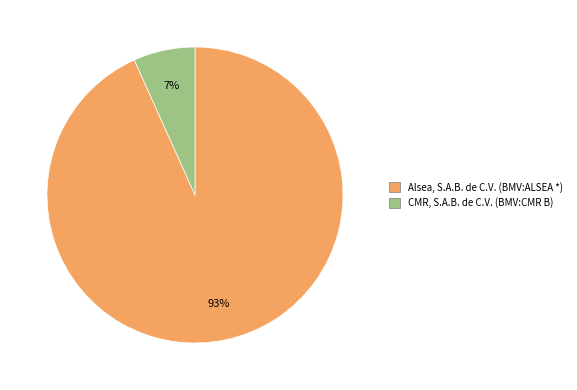

Count the number of slices in the pie.

2